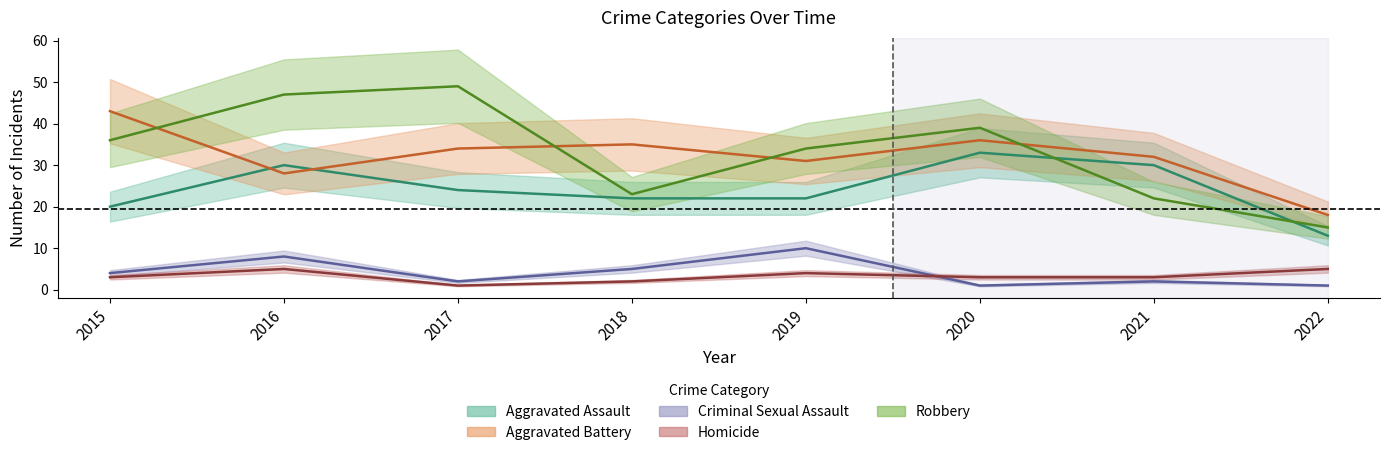

Between 2015 and 2016, which series saw the biggest shift?

Aggravated Battery